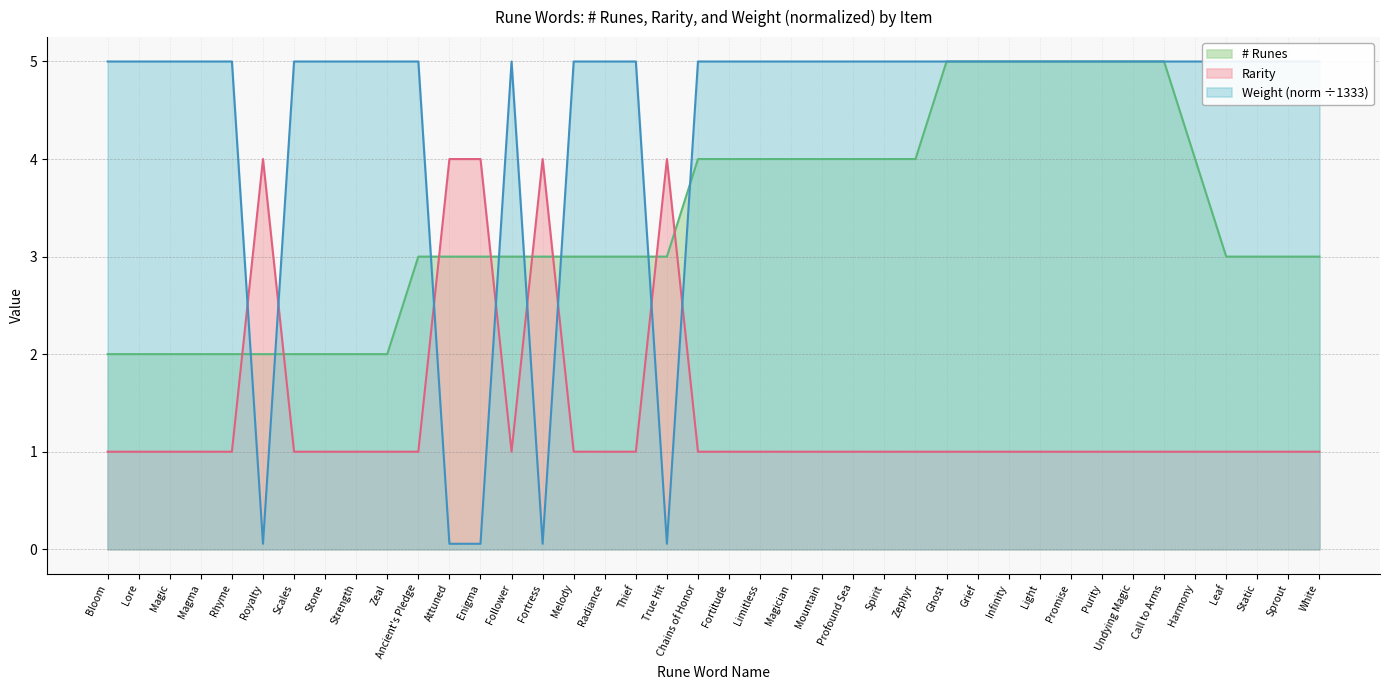

What is the difference between the # Runes values at Undying Magic and Attuned?

2